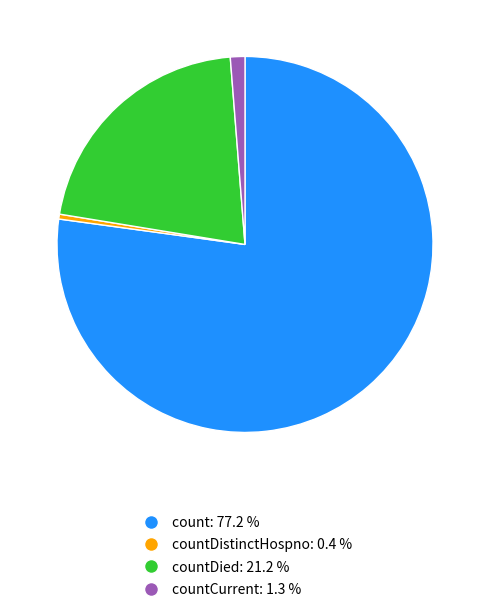

Is there a majority slice in this chart?

Yes